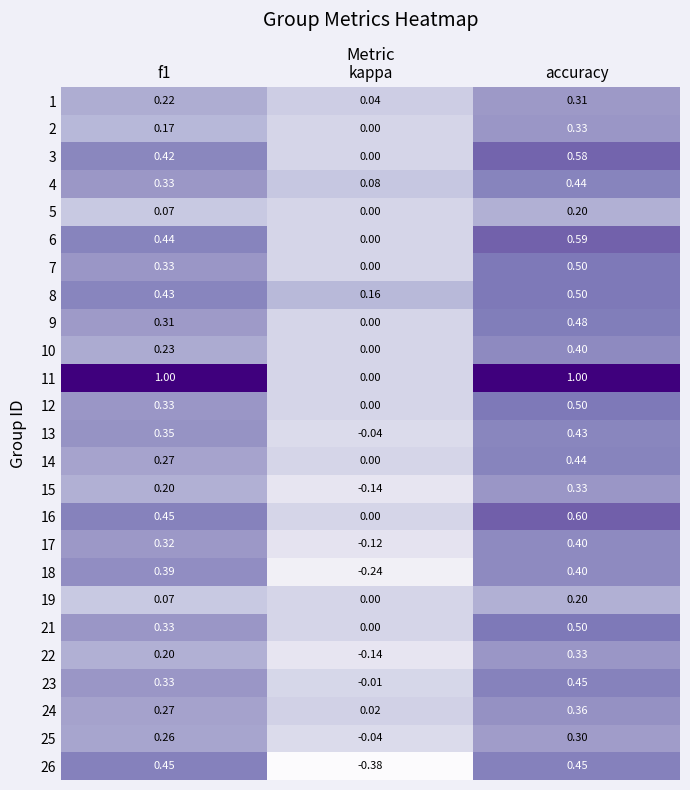

Where is 16 nearest to the value 0?

kappa